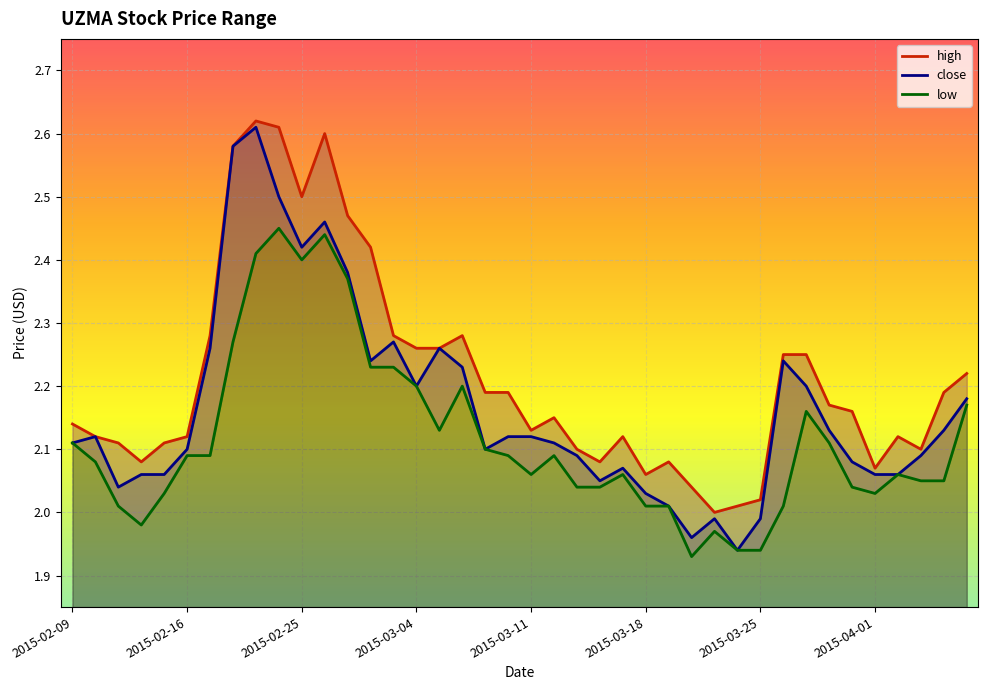

Reading left to right, transcribe all the data shown in this chart.

high: 2.1	2.1	2.1	2.1	2.1	2.1	2.3	2.6	2.6	2.6	2.5	2.6	2.5	2.4	2.3	2.3	2.3	2.3	2.2	2.2	2.1	2.1	2.1	2.1	2.1	2.1	2.1	2.0	2.0	2.0	2.0	2.2	2.2	2.2	2.2	2.1	2.1	2.1	2.2	2.2
close: 2.1	2.1	2.0	2.1	2.1	2.1	2.3	2.6	2.6	2.5	2.4	2.5	2.4	2.2	2.3	2.2	2.3	2.2	2.1	2.1	2.1	2.1	2.1	2.0	2.1	2.0	2.0	2.0	2.0	1.9	2.0	2.2	2.2	2.1	2.1	2.1	2.1	2.1	2.1	2.2
low: 2.1	2.1	2.0	2.0	2.0	2.1	2.1	2.3	2.4	2.5	2.4	2.4	2.4	2.2	2.2	2.2	2.1	2.2	2.1	2.1	2.1	2.1	2.0	2.0	2.1	2.0	2.0	1.9	2.0	1.9	1.9	2.0	2.2	2.1	2.0	2.0	2.1	2.0	2.0	2.2